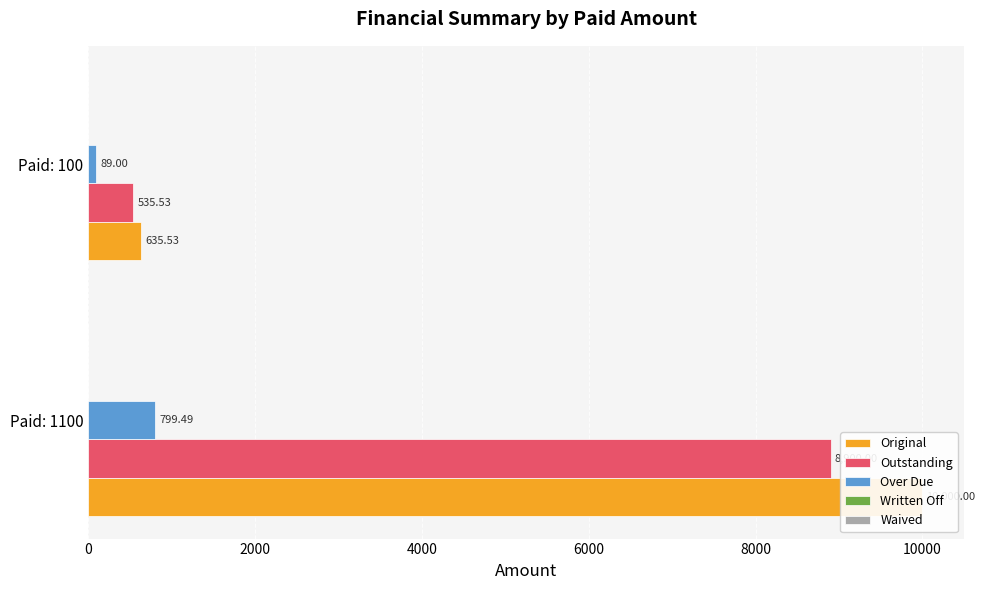

How many values in the Original series are below 10000?

1